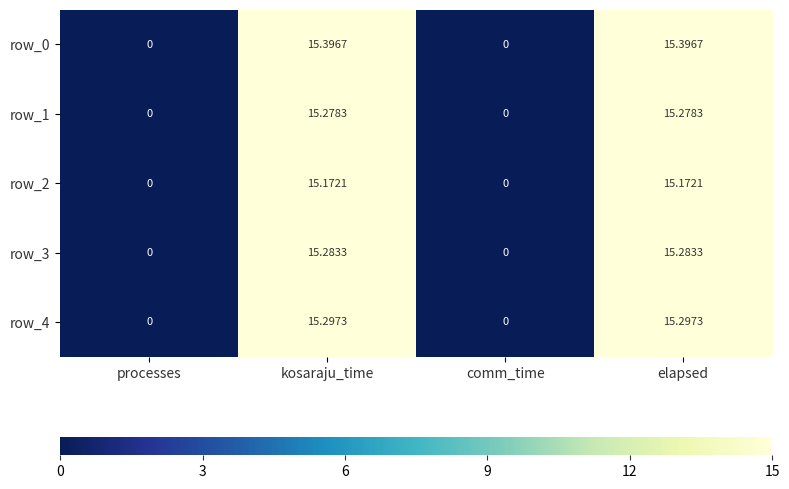

Where does the row_4 series first go above 15?

kosaraju_time